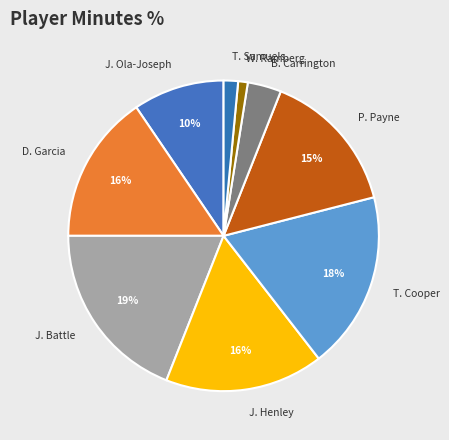

Is it true that T. Samuels is 12% of the pie?

False